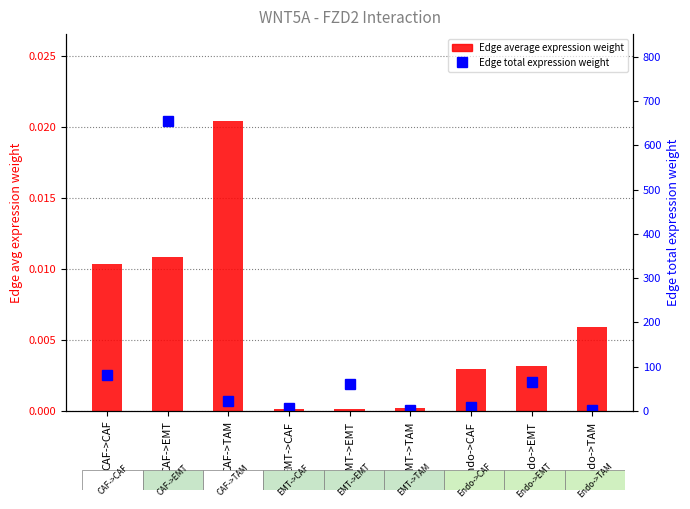

What are all the series names shown in the legend?

Edge average expression weight, Edge total expression weight